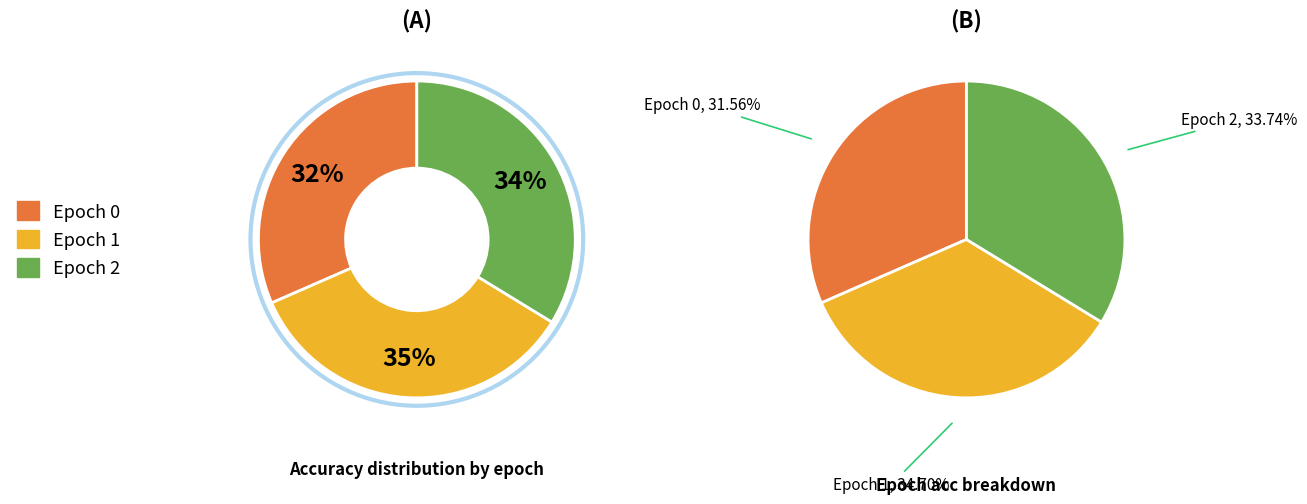

To the nearest percent, what percentage of the pie is 2?

34%